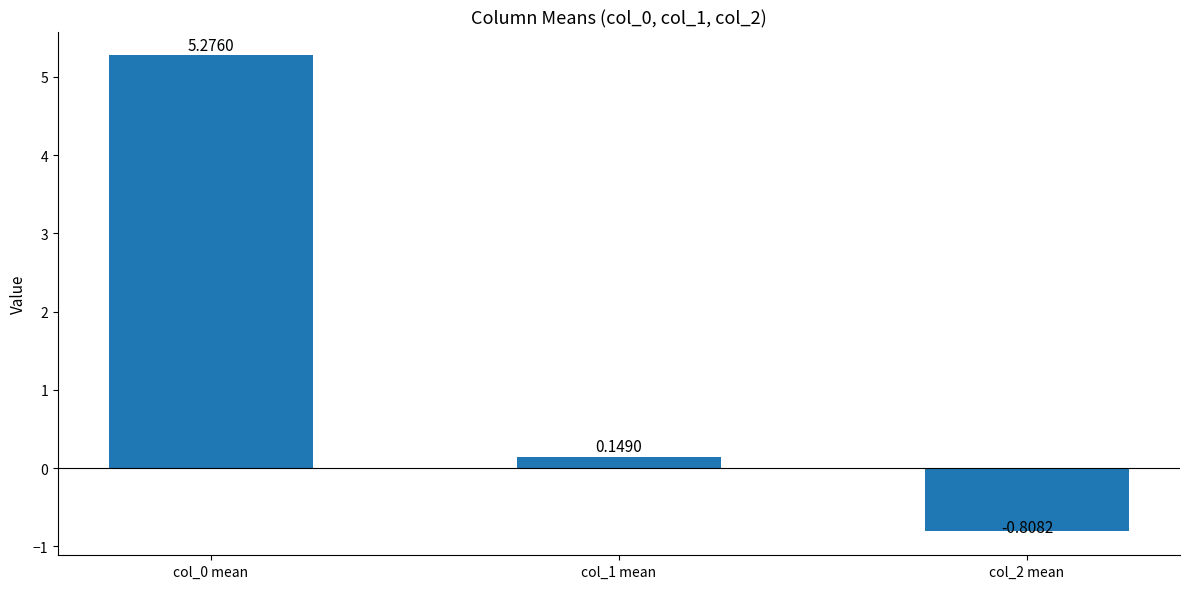

Which label corresponds to the largest value in the chart?

col_0 mean